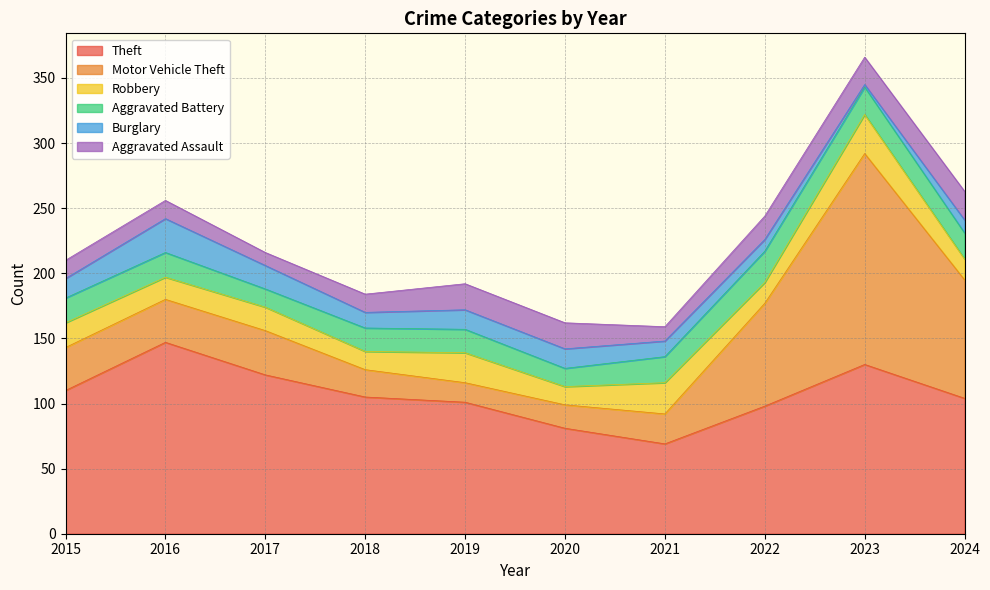

How many values in the Aggravated Assault series are below 18?

5